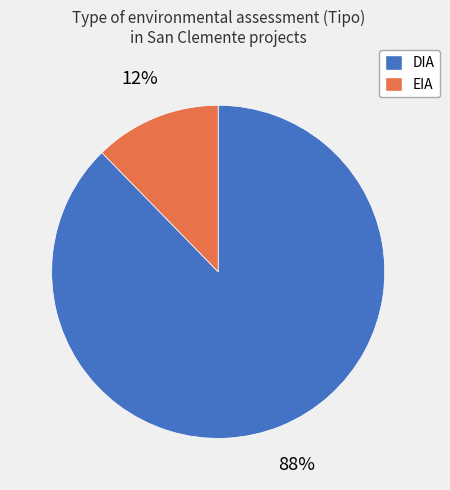

To the nearest percent, what is the average slice percentage?

50%